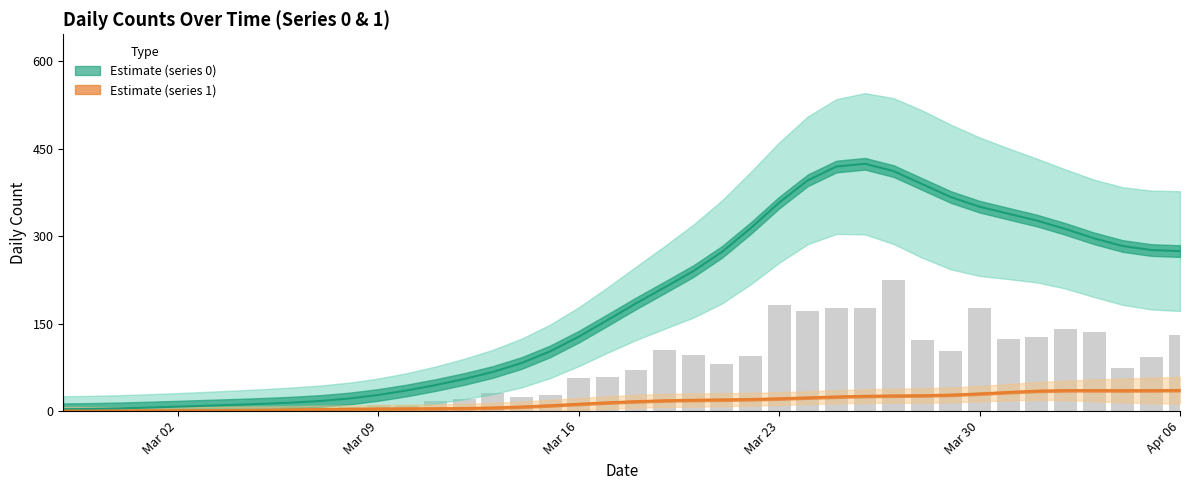

Rank the categories by value from highest to lowest.

2020-03-27, 2020-03-23, 2020-03-26, 2020-03-25, 2020-03-30, 2020-03-24, 2020-04-02, 2020-04-03, 2020-04-06, 2020-04-01, 2020-03-31, 2020-03-28, 2020-03-19, 2020-03-29, 2020-03-20, 2020-03-22, 2020-04-05, 2020-03-21, 2020-04-04, 2020-03-18, 2020-03-17, 2020-03-16, 2020-03-13, 2020-03-15, 2020-03-14, 2020-03-12, 2020-03-11, 2020-03-10, 2020-03-09, 2020-03-06, 2020-03-08, 2020-03-05, 2020-03-02, 2020-03-04, 2020-03-03, 2020-03-01, 2020-03-07, 2020-02-28, 2020-02-27, 2020-02-29